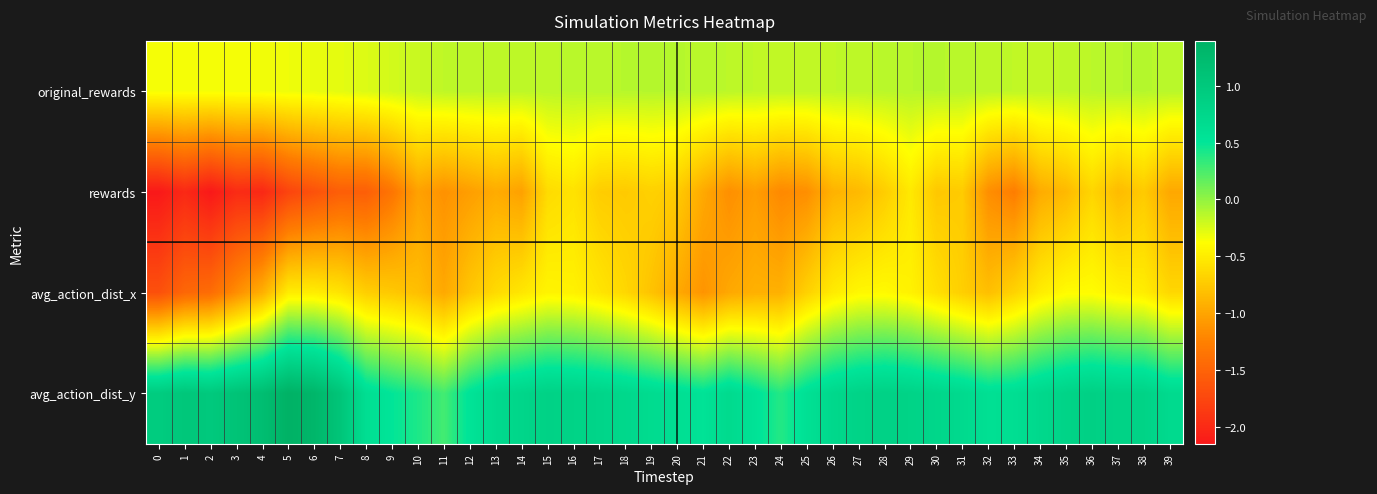

Which series has the largest range (max minus min)?

rewards